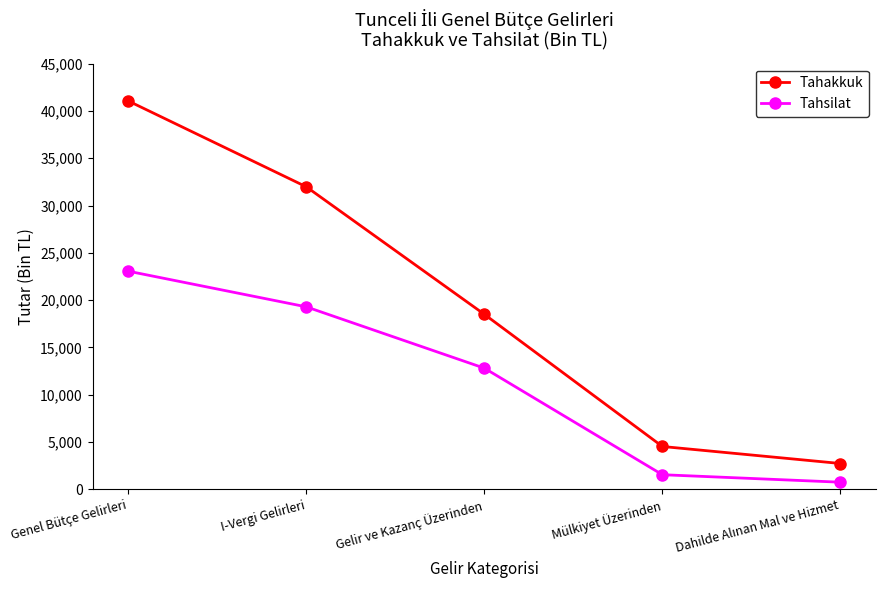

What is the maximum value shown in the chart?

41057